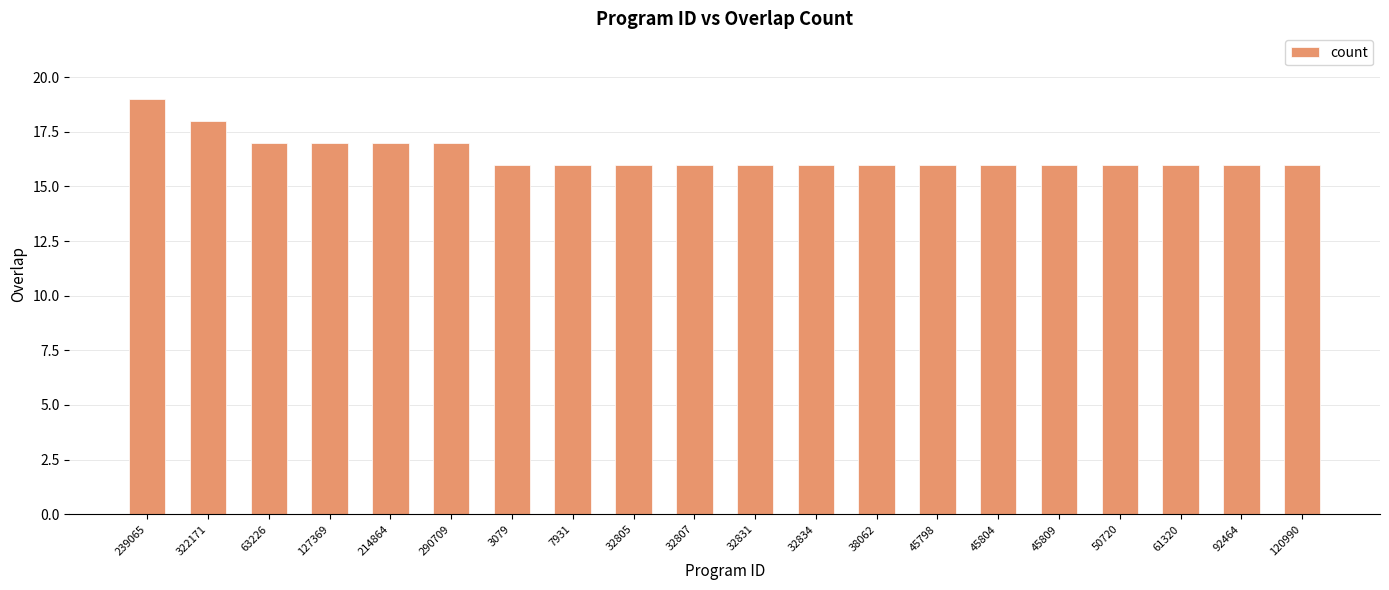

What is the label of the 9th bar from the left?

32805